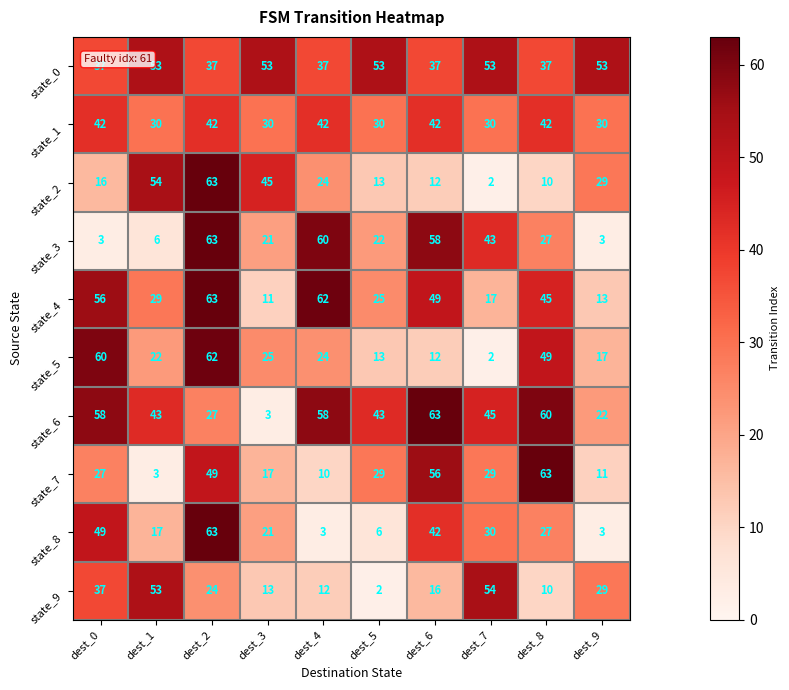

At how many categories does at least one series exceed 40?

10